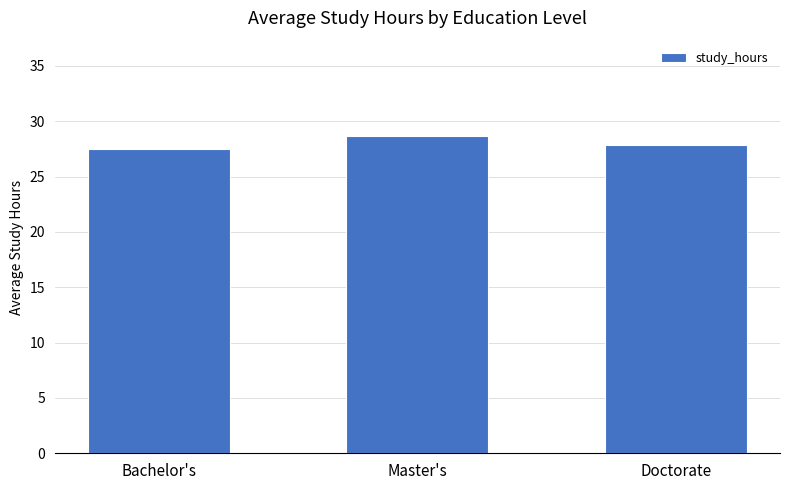

Between Doctorate and Bachelor's, which is larger?

Doctorate